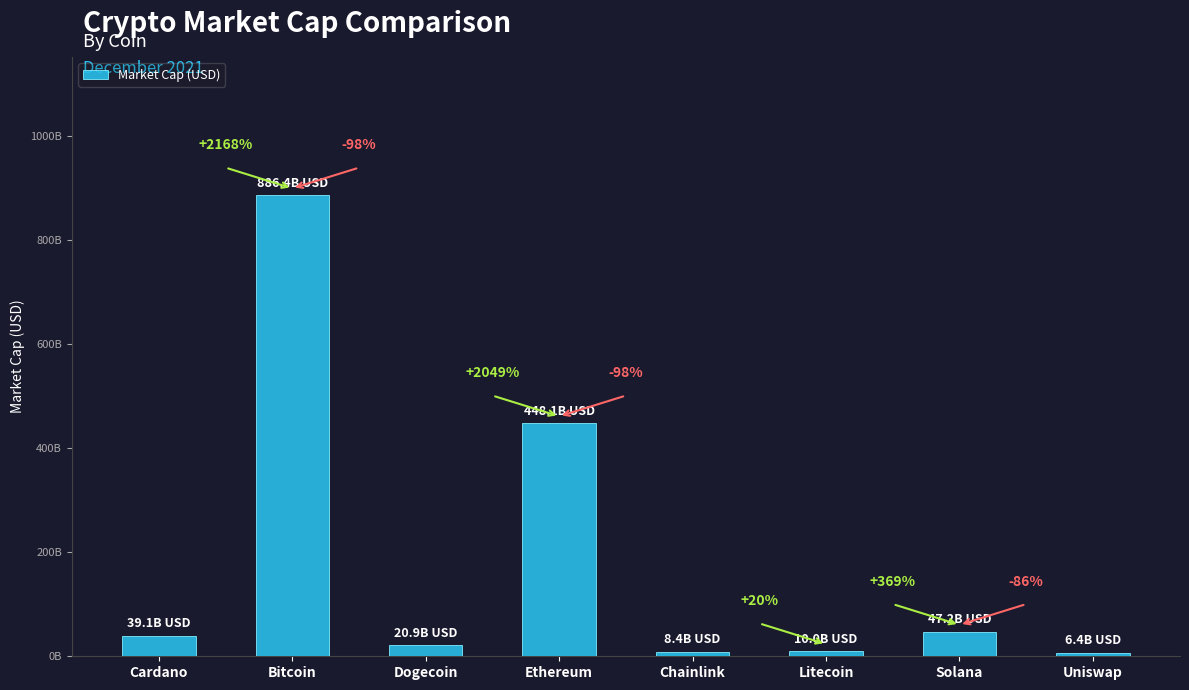

Does the chart contain any negative values?

No